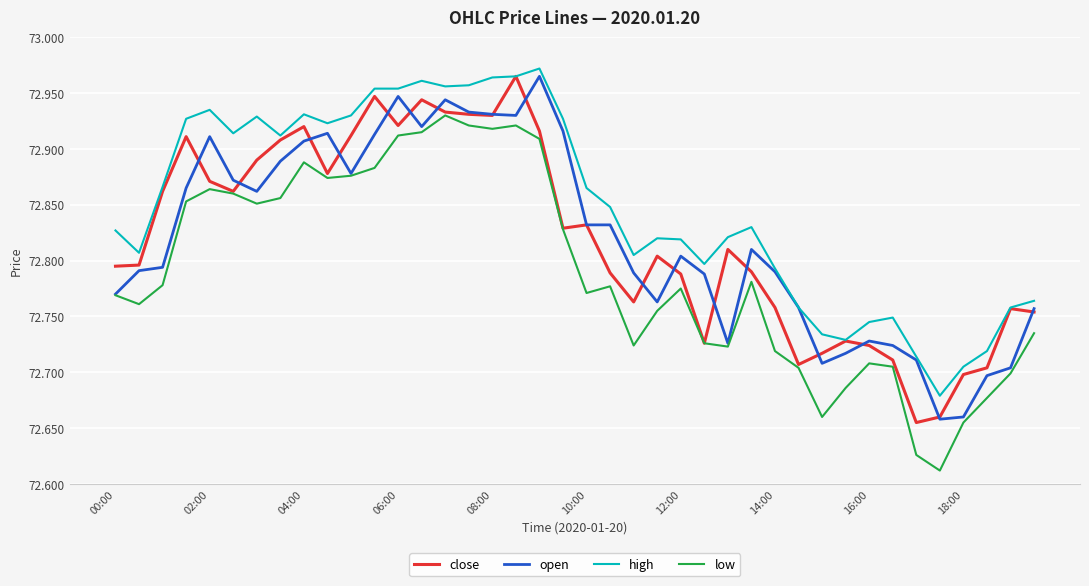

True or false: low and high cross at least once.

False